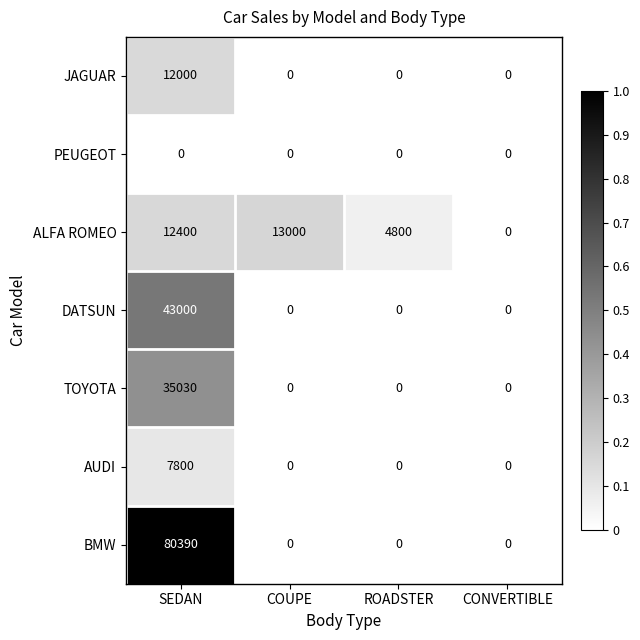

Which category has the highest value across all series?

SEDAN